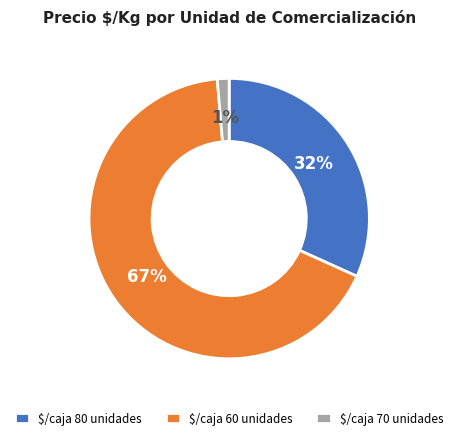

What percentage is the $/caja 80 unidades slice, to the nearest percent?

32%